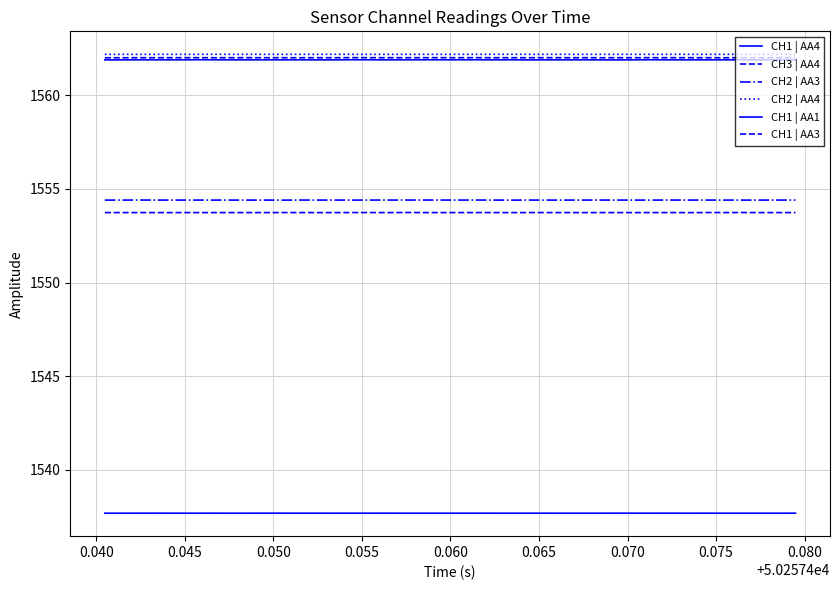

How many lines are shown in the chart?

6